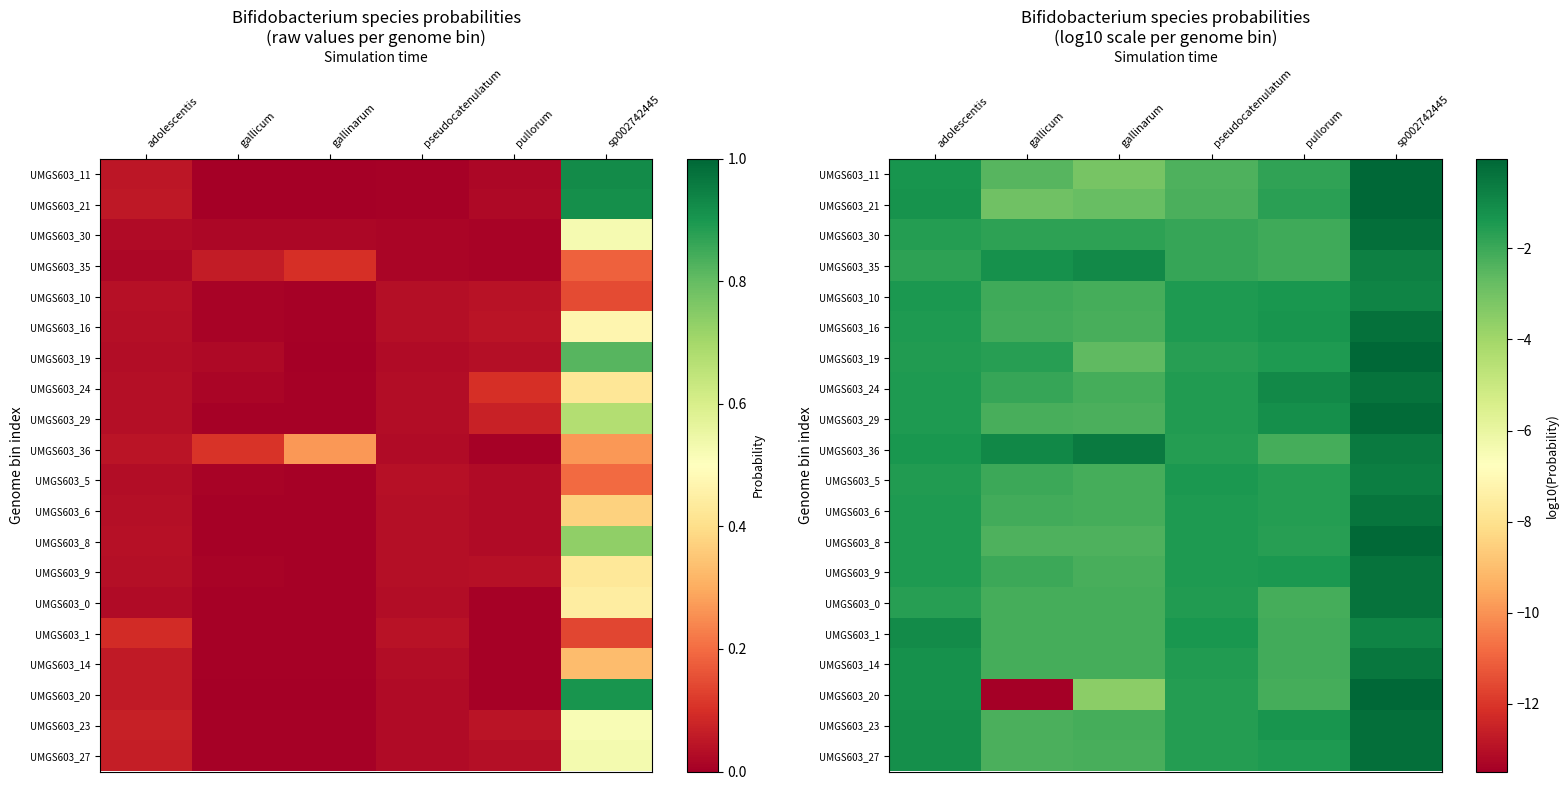

The value of UMGS603_16 at pullorum is -1.3. True or false?

True